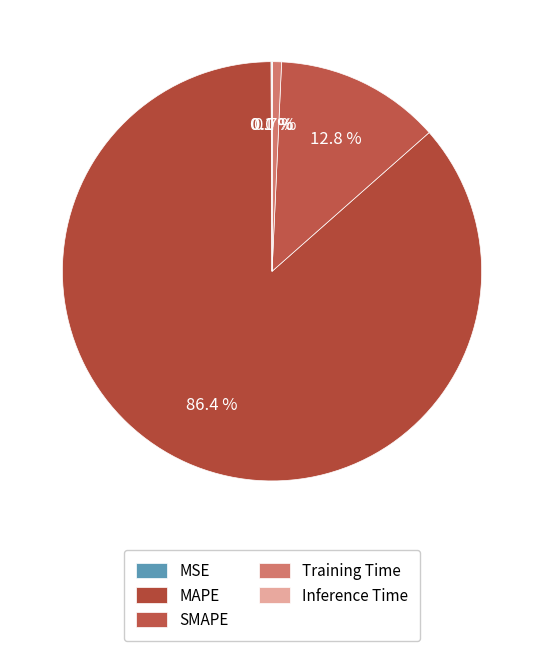

Which slice is the largest?

MAPE